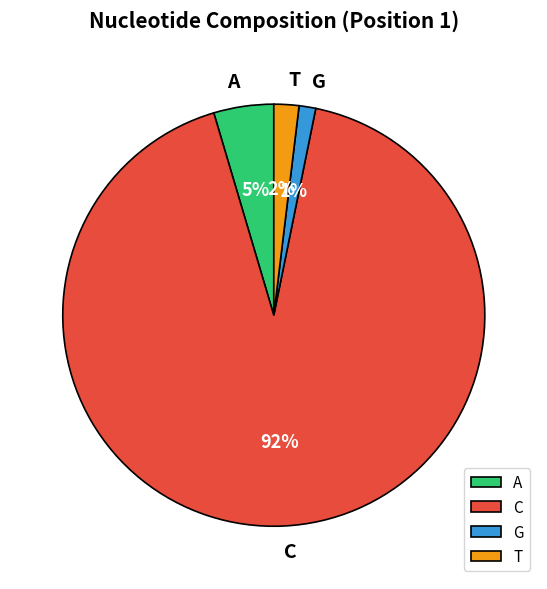

To the nearest percent, what percentage of the pie is C?

92%